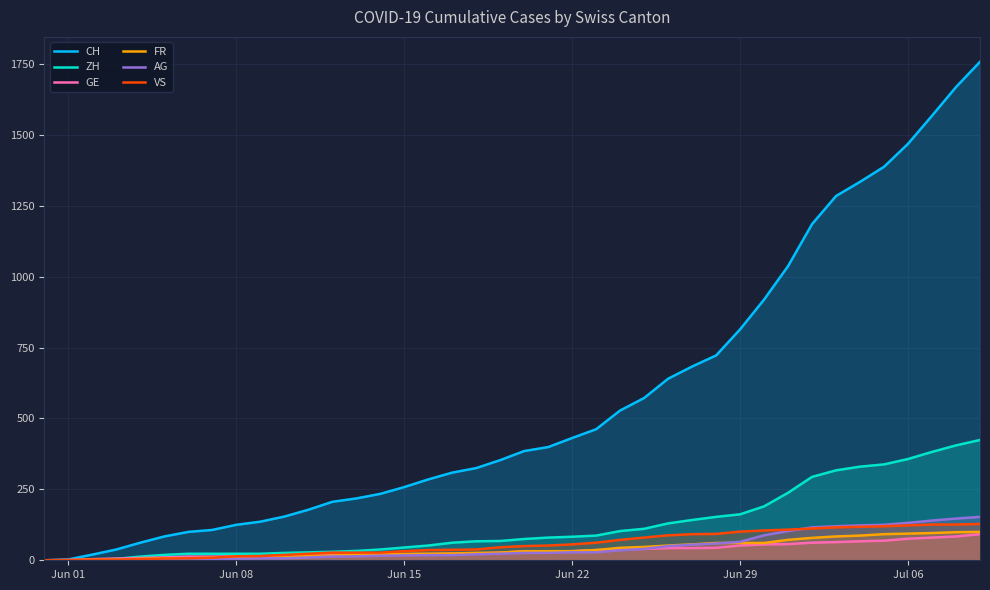

What is the difference between the maximum and minimum values in the VS series?

128